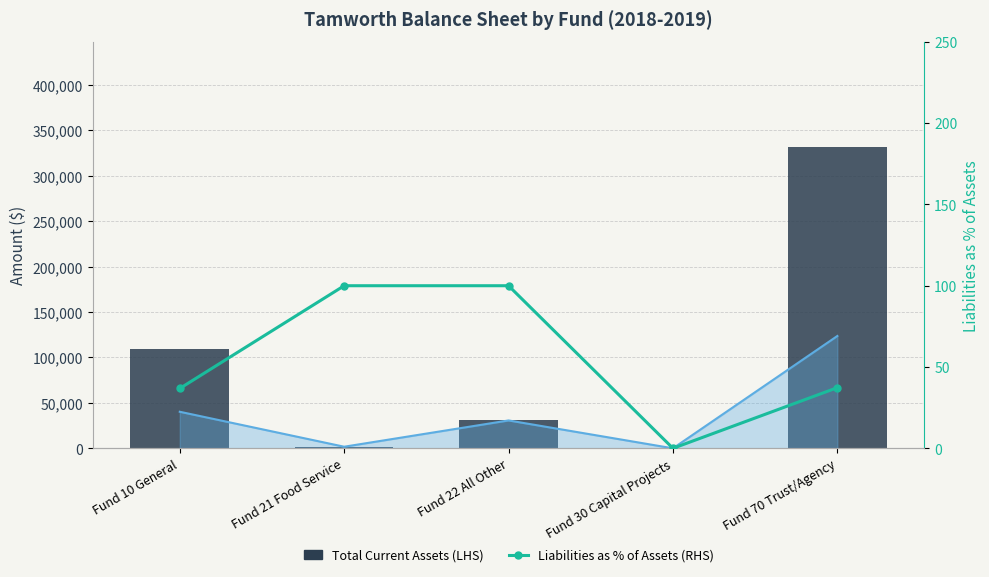

Reading right to left, list all the values displayed in this chart.

Total Current Assets (LHS): Fund 70 Trust/Agency=331506.0	Fund 30 Capital Projects=0.0	Fund 22 All Other=30691.9	Fund 21 Food Service=1755.2	Fund 10 General=109335.1
Liabilities as % of Assets (RHS): Fund 70 Trust/Agency=37.3	Fund 30 Capital Projects=0.0	Fund 22 All Other=100.0	Fund 21 Food Service=100.0	Fund 10 General=36.8